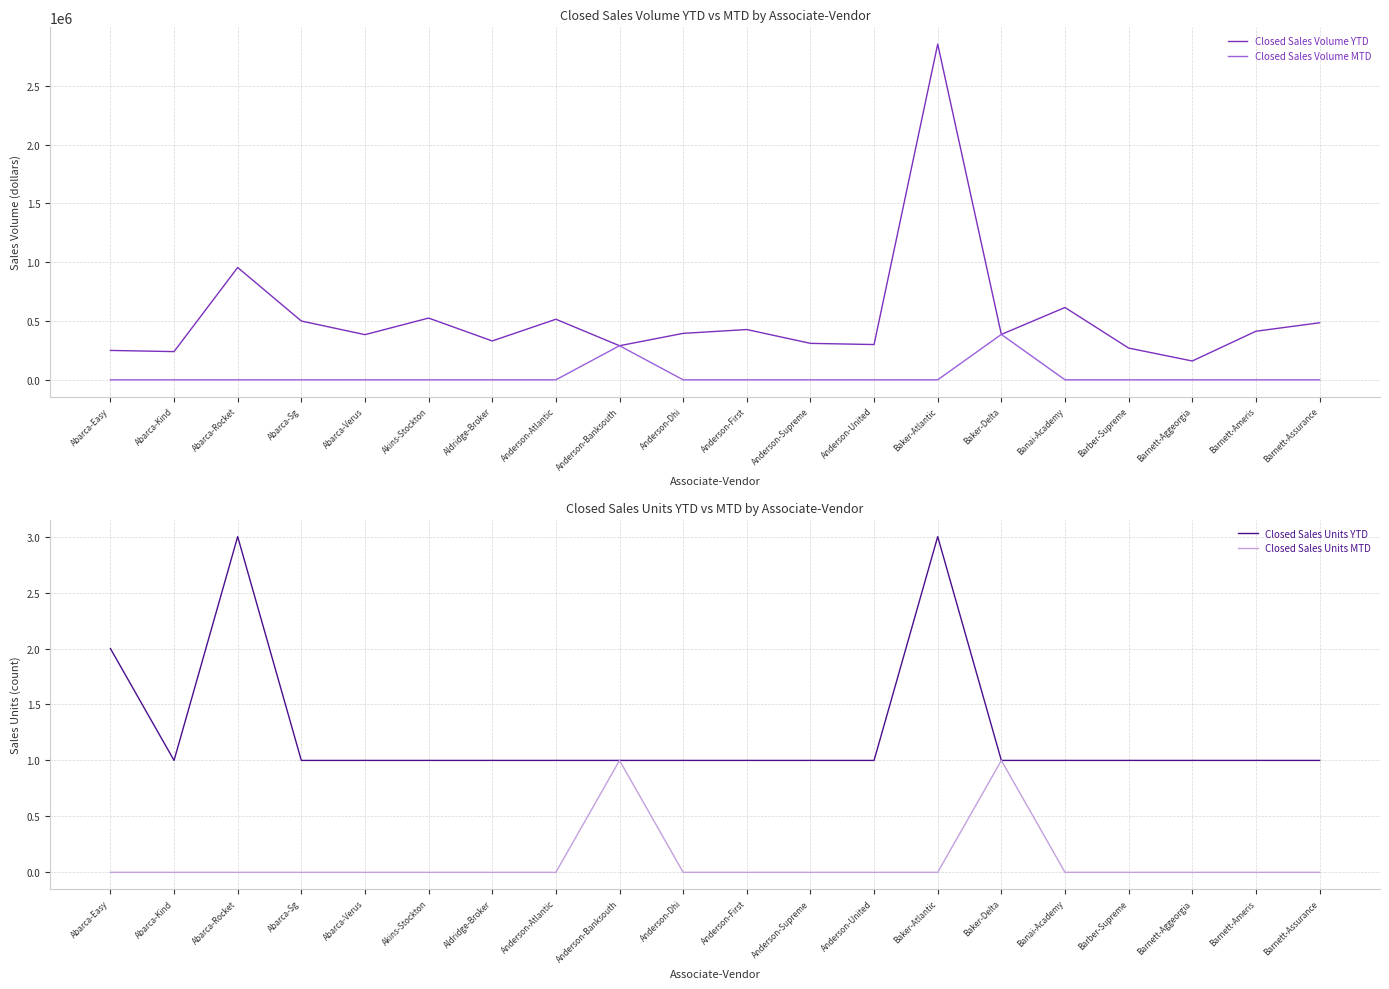

Reading left to right, transcribe all the data shown in this chart.

Closed Sales Volume YTD: 249900	239900	955000	499900	384000	525000	330490	515000	289900	395005	427460	310000	299900	2854000	385999	615000	270000	160000	413000	485000
Closed Sales Volume MTD: 0	0	0	0	0	0	0	0	289900	0	0	0	0	0	385999	0	0	0	0	0
Closed Sales Units YTD: 2	1	3	1	1	1	1	1	1	1	1	1	1	3	1	1	1	1	1	1
Closed Sales Units MTD: 0	0	0	0	0	0	0	0	1	0	0	0	0	0	1	0	0	0	0	0